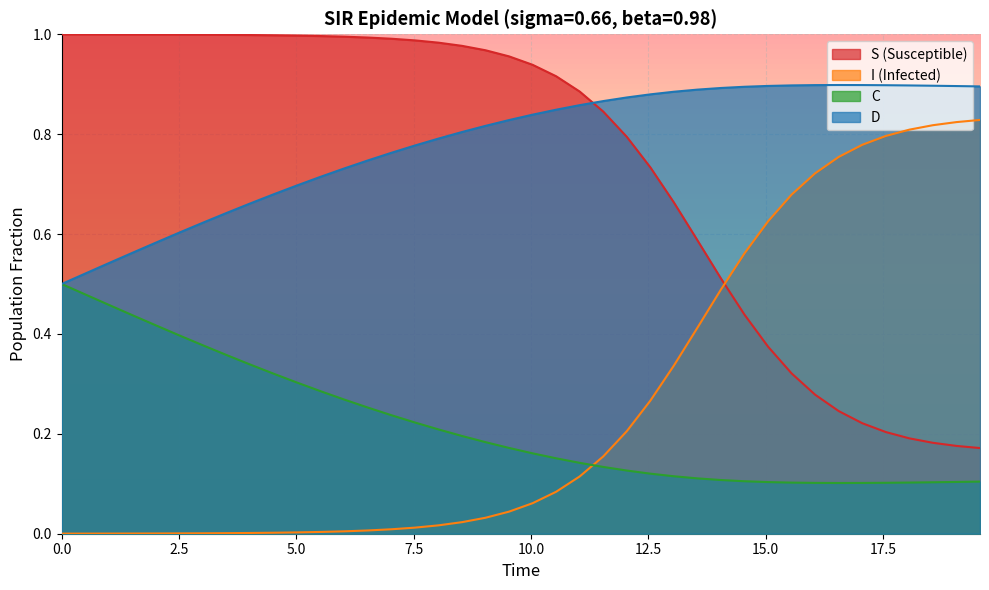

Does the chart display data point markers on the line(s)?

No